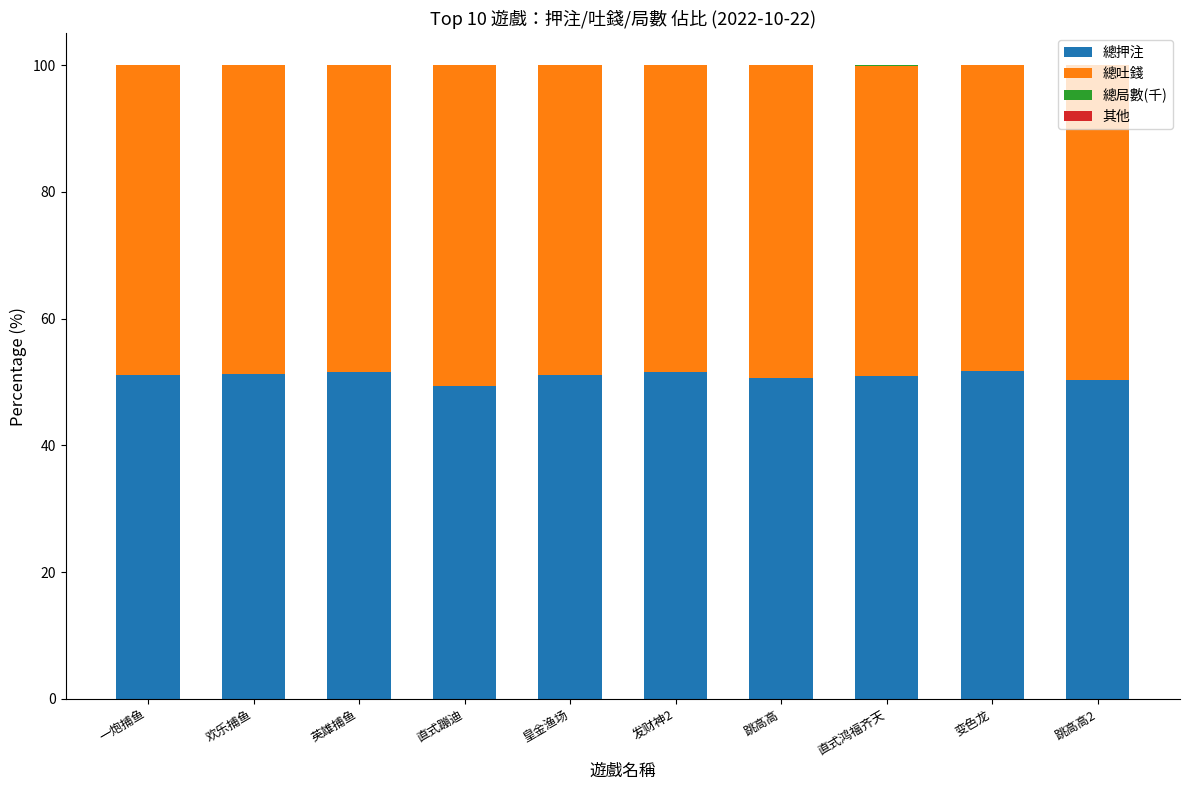

What is the maximum value for 總押注?

51.8